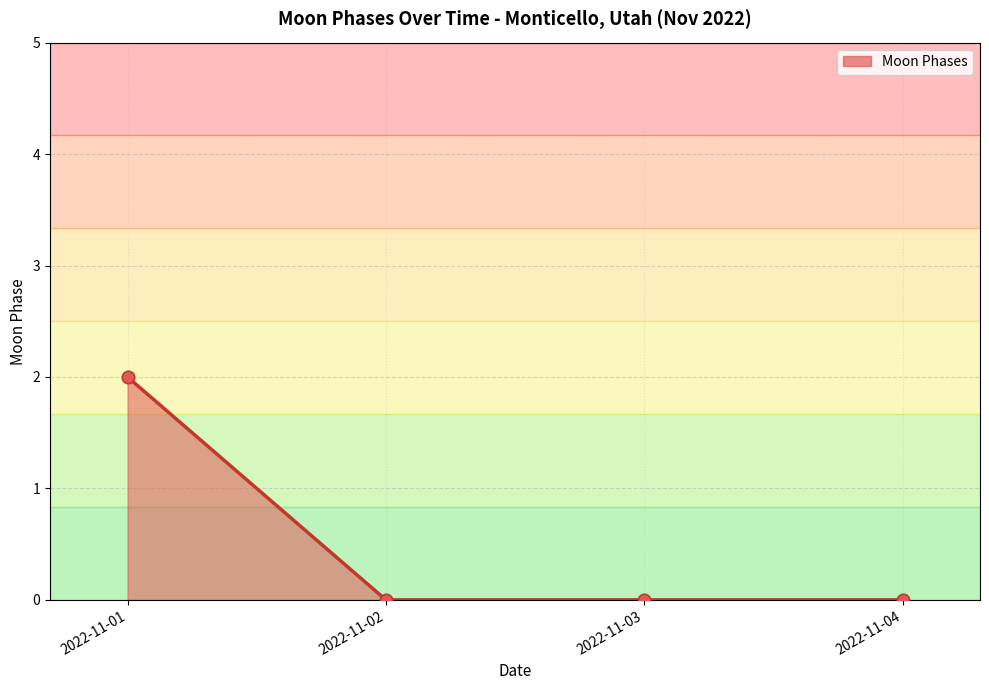

Between 2022-11-03 and 2022-11-01, which is larger?

2022-11-01